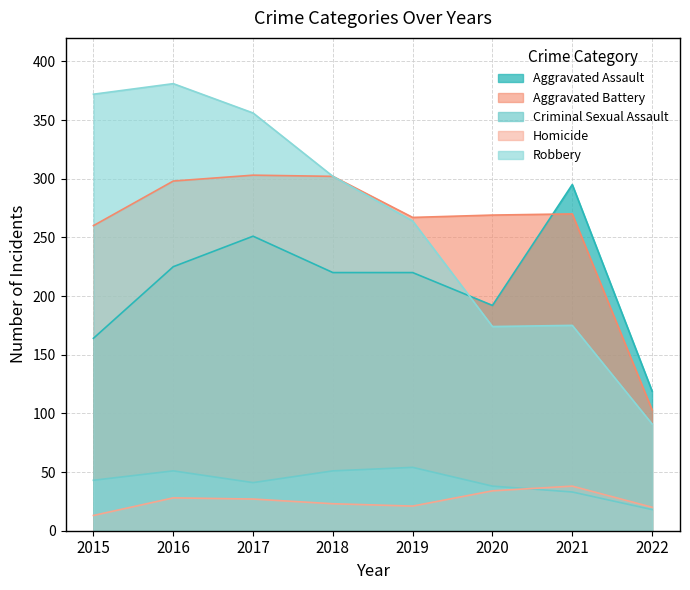

Which has a higher value, 2020 or 2022?

2020